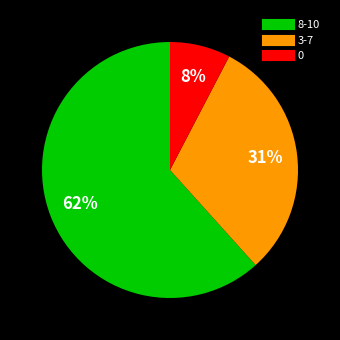

To the nearest percent, what is the average slice percentage?

33%